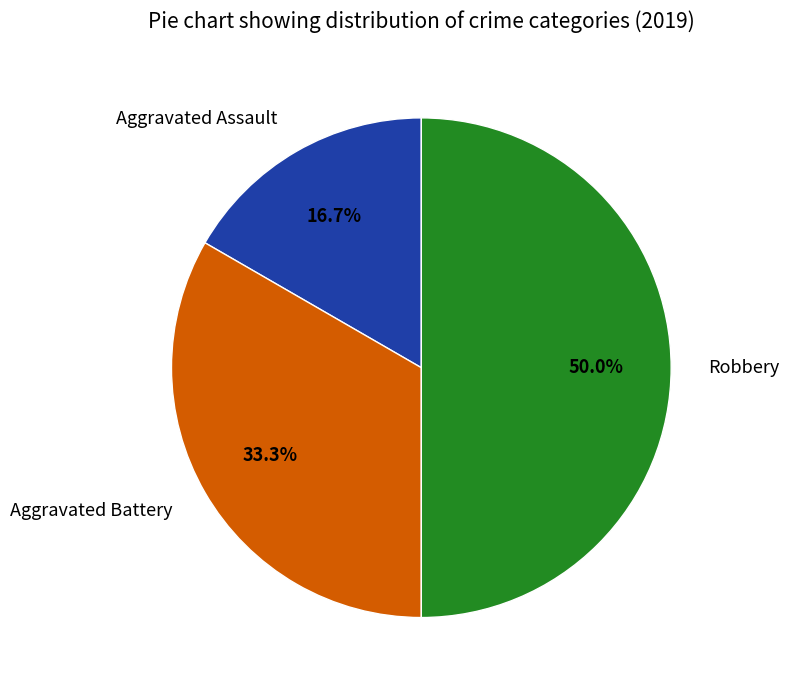

What percentage is the Aggravated Assault slice, to the nearest percent?

17%